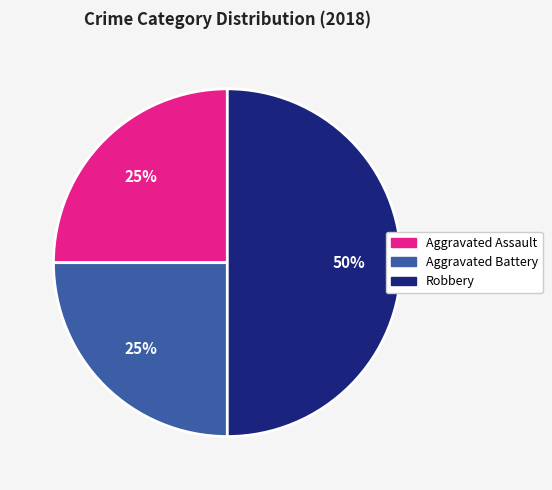

To the nearest percent, what is the difference between the largest and smallest slice percentages?

25%